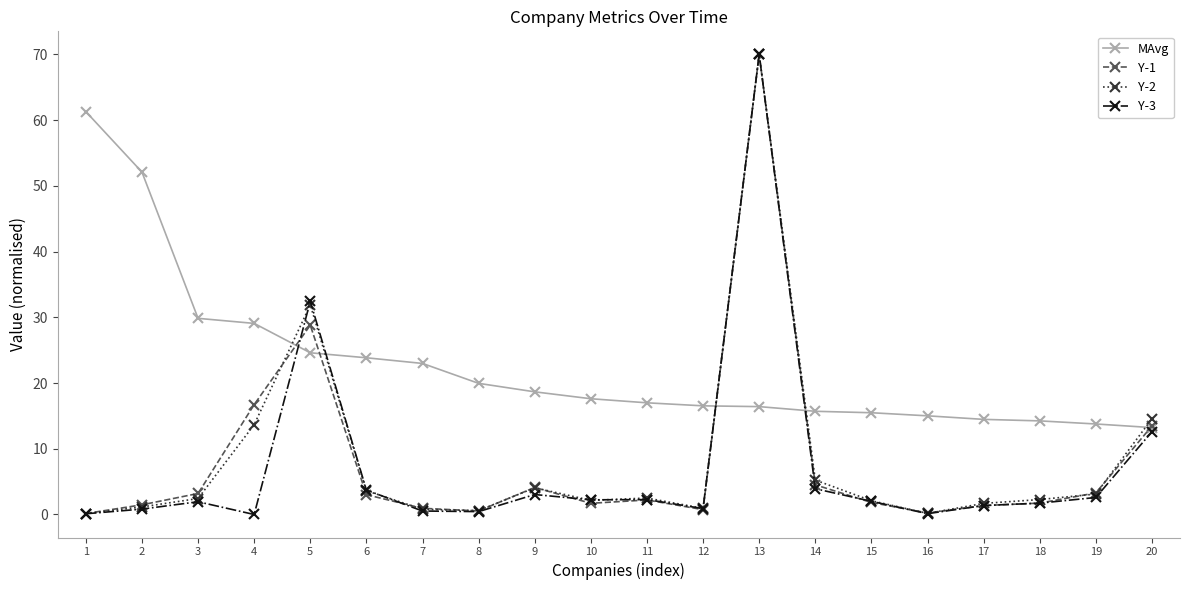

How many intersections are there between MAvg and Y-2?

5